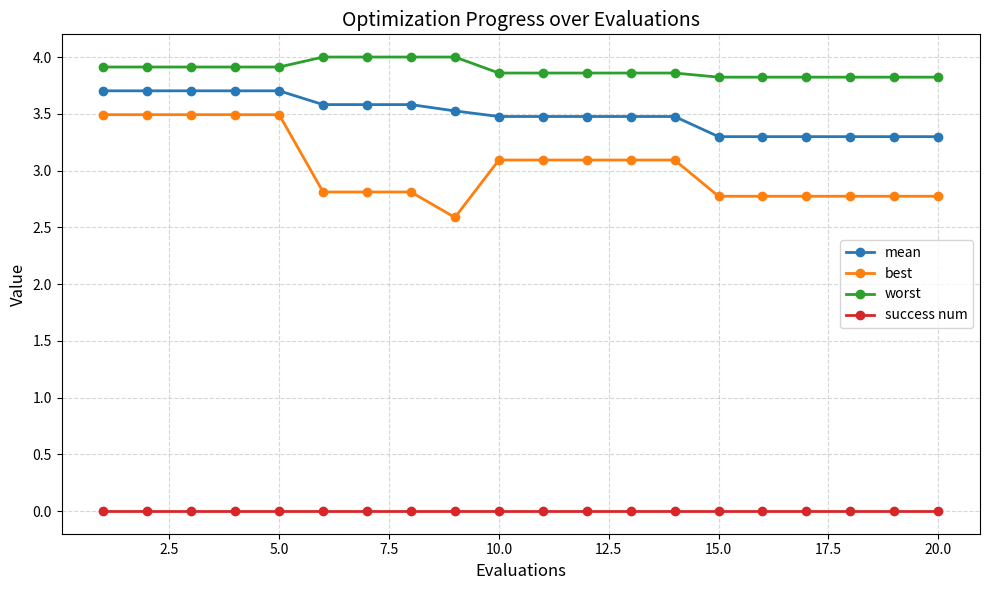

What is the value of the mean point at the 4th from the left?

3.7